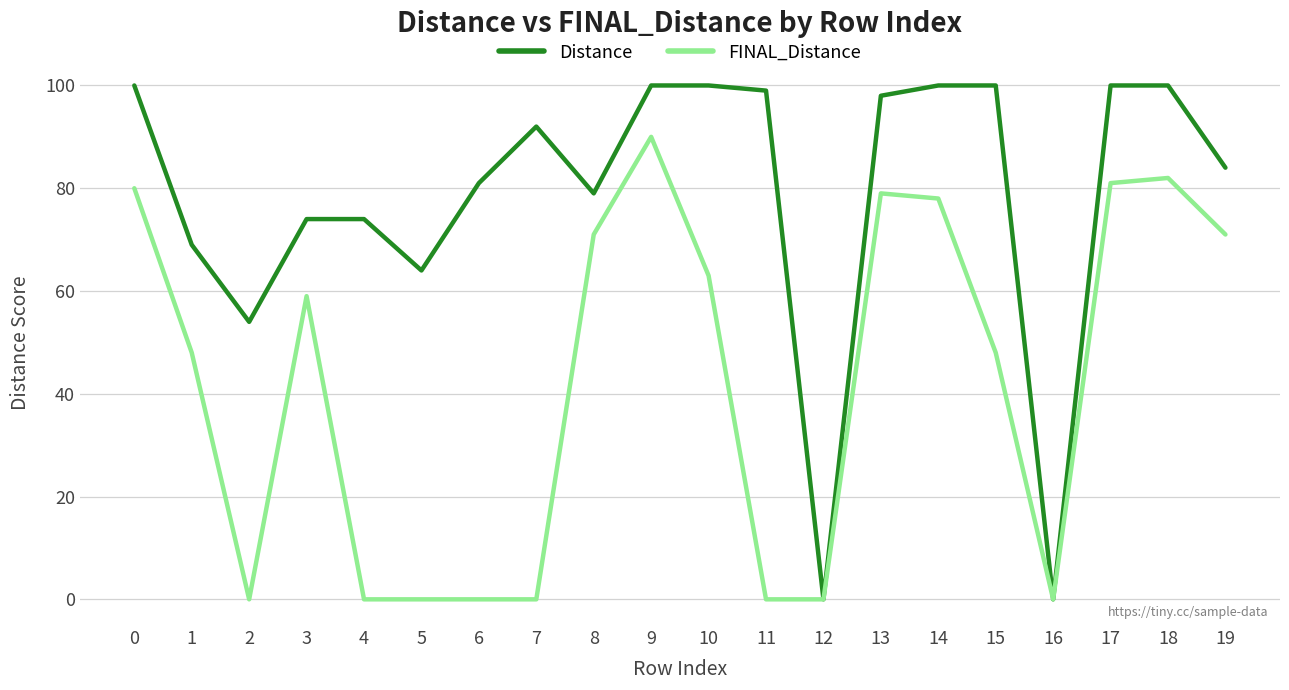

What is the difference between the Distance values at 0 and 4?

26